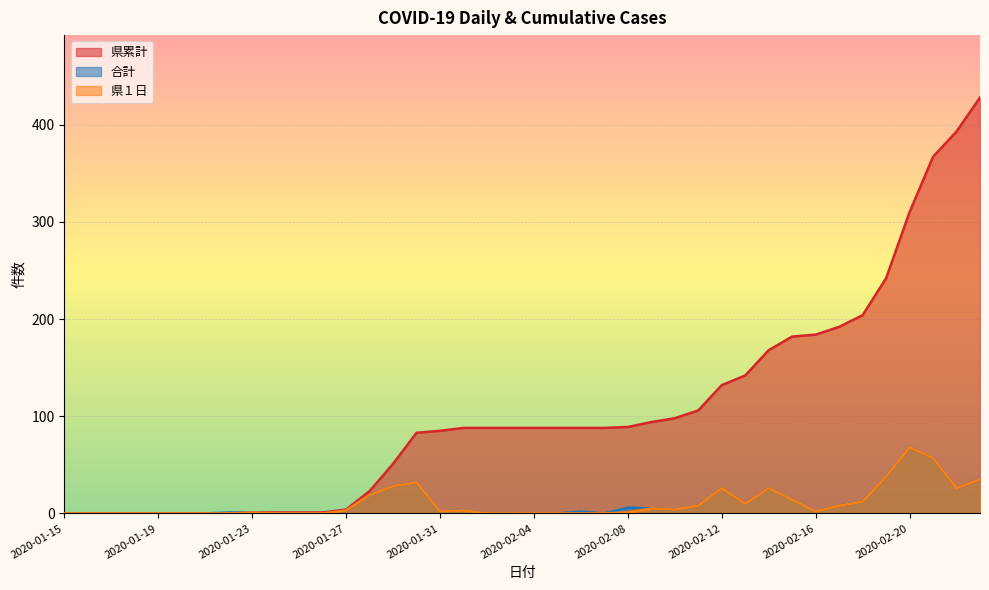

True or false: 県累計 and 合計 intersect in this chart.

False